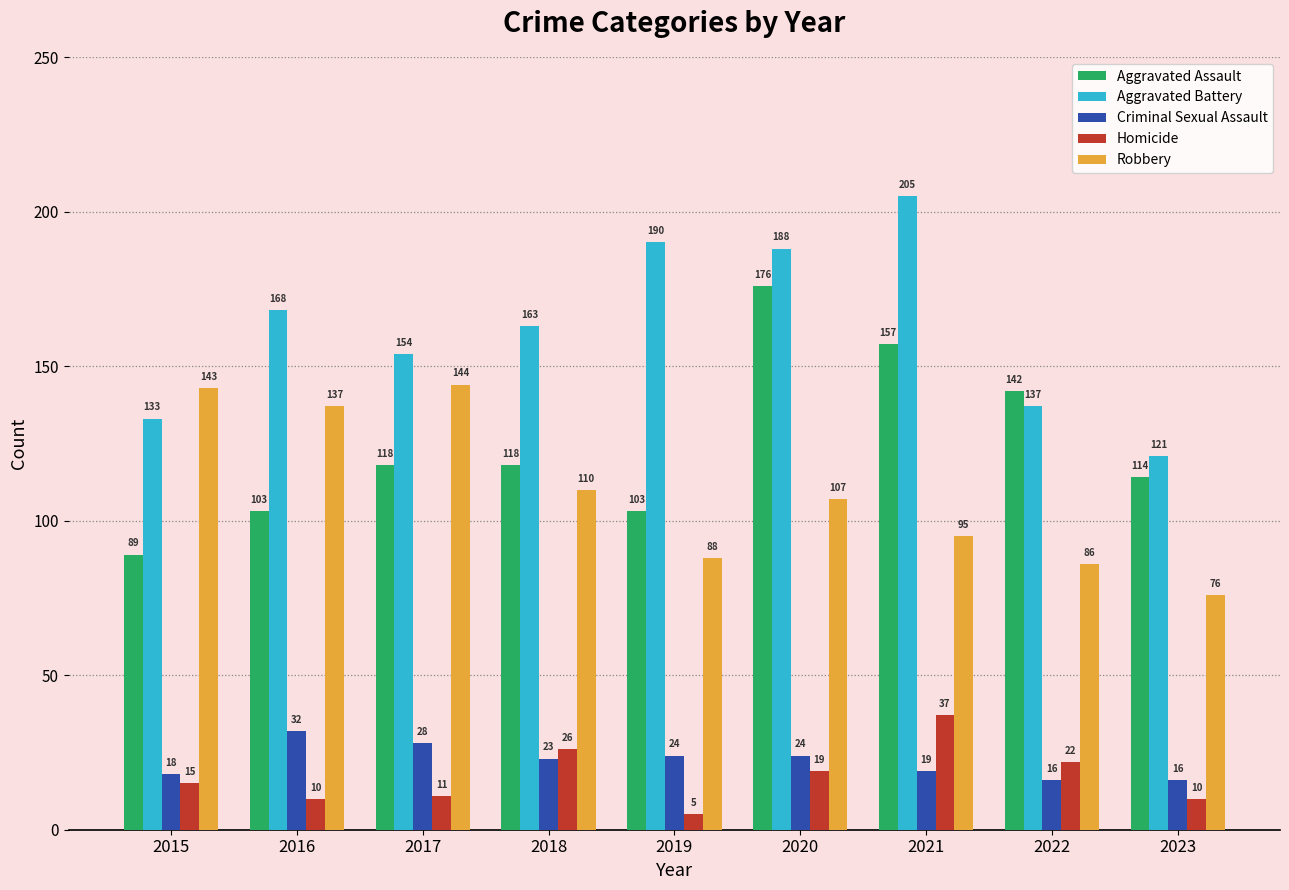

What is the difference between the Aggravated Battery values at 2017 and 2022?

17